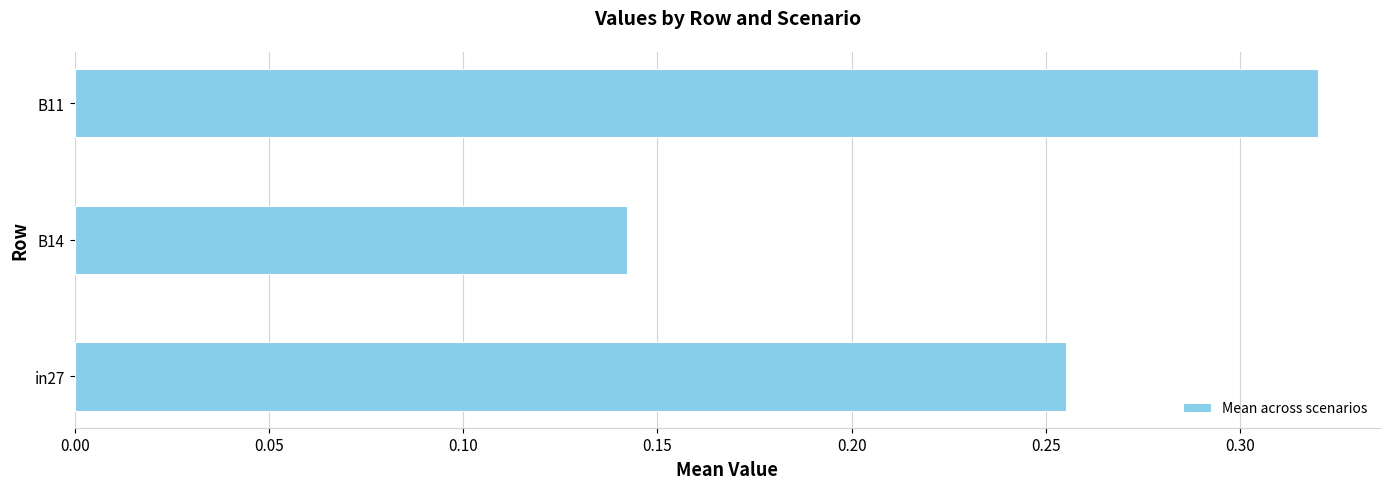

Which label corresponds to the smallest value in the chart?

B14